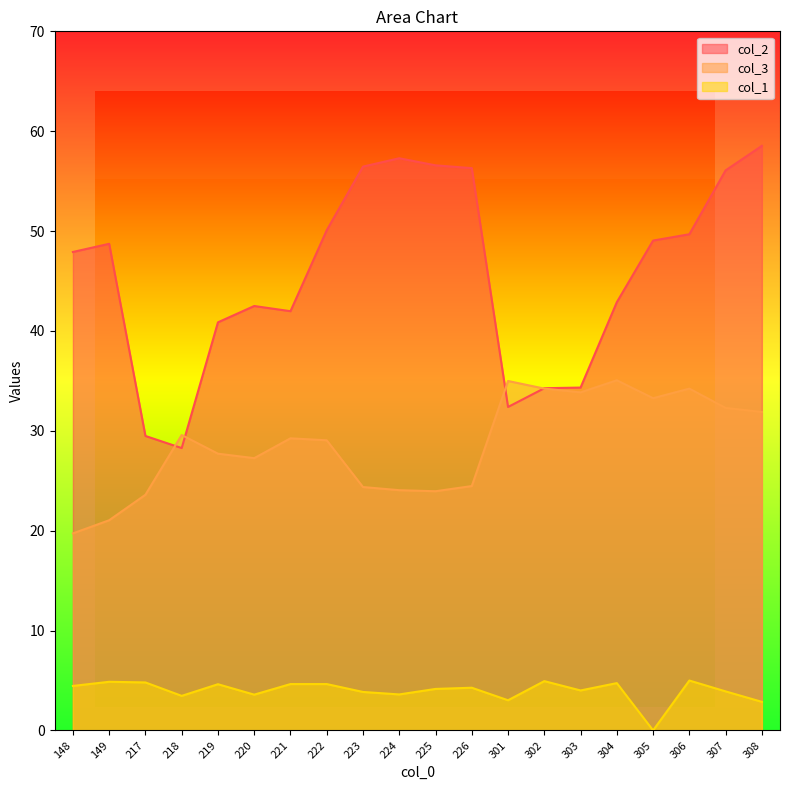

Reading left to right, list all the values displayed in this chart.

col_2: 148=47.9	149=48.7	217=29.5	218=28.3	219=40.9	220=42.5	221=42.0	222=50.1	223=56.5	224=57.3	225=56.6	226=56.3	301=32.4	302=34.3	303=34.3	304=42.9	305=49.0	306=49.7	307=56.1	308=58.5
col_3: 148=19.7	149=21.0	217=23.6	218=29.6	219=27.7	220=27.3	221=29.2	222=29.0	223=24.4	224=24.1	225=23.9	226=24.5	301=35.0	302=34.2	303=33.8	304=35.1	305=33.3	306=34.2	307=32.3	308=31.9
col_1: 148=4.5	149=4.9	217=4.8	218=3.5	219=4.6	220=3.6	221=4.6	222=4.6	223=3.8	224=3.6	225=4.2	226=4.3	301=3.0	302=4.9	303=4.0	304=4.7	305=0.0	306=5.0	307=3.9	308=2.9